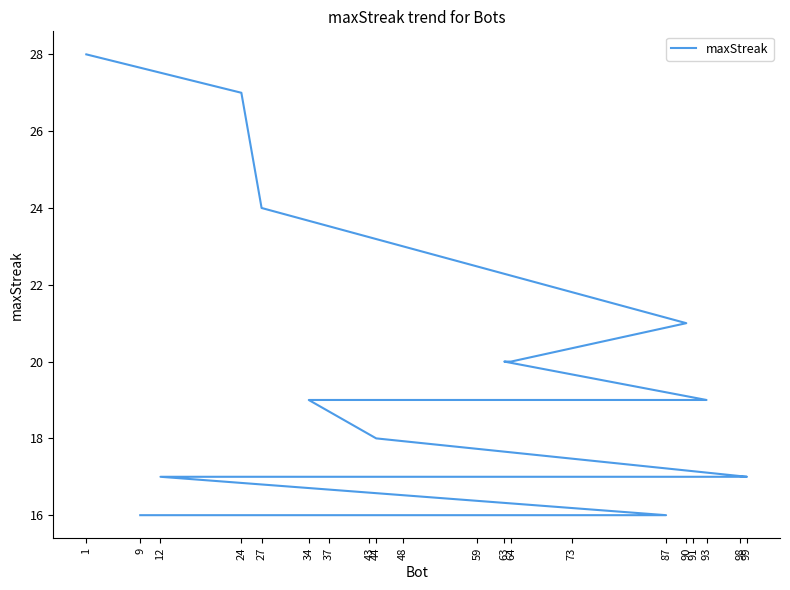

True or false: the data shows 17 at 91.

True